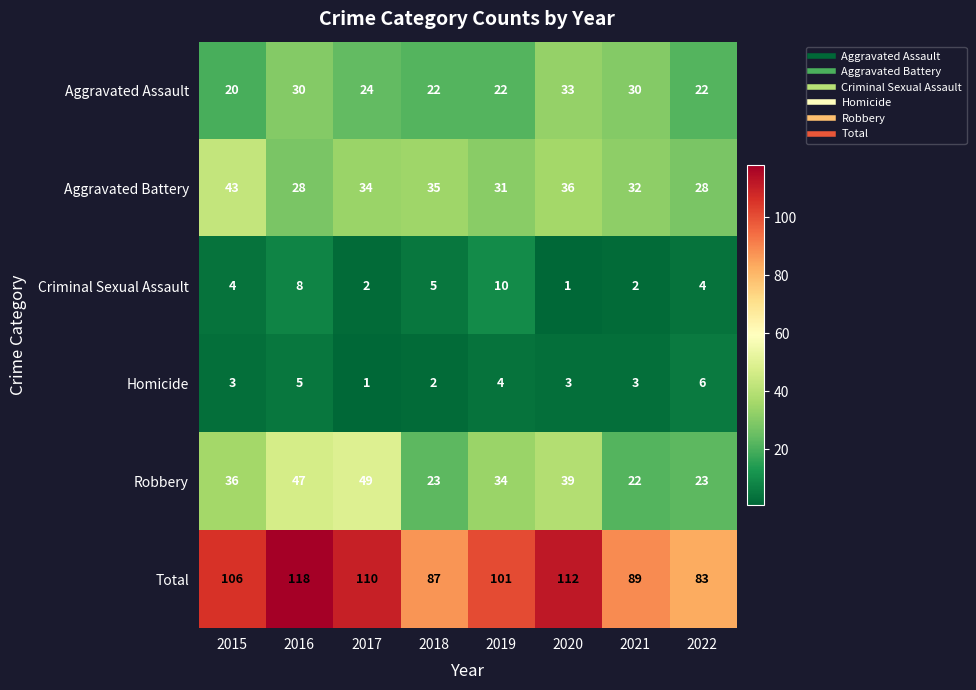

Which category has the highest value in the Robbery series?

2017